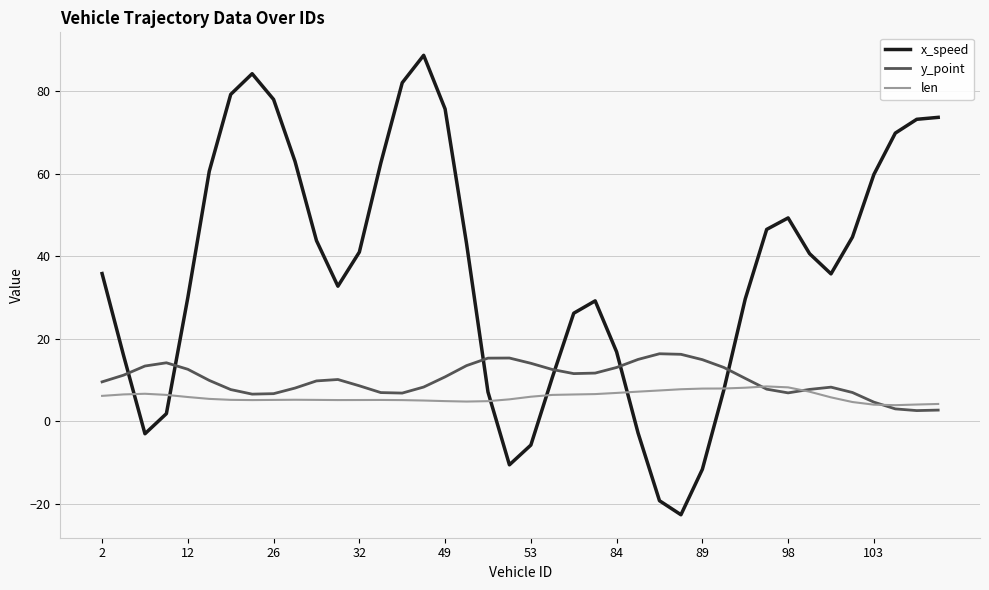

Which series has the largest total across all categories?

x_speed